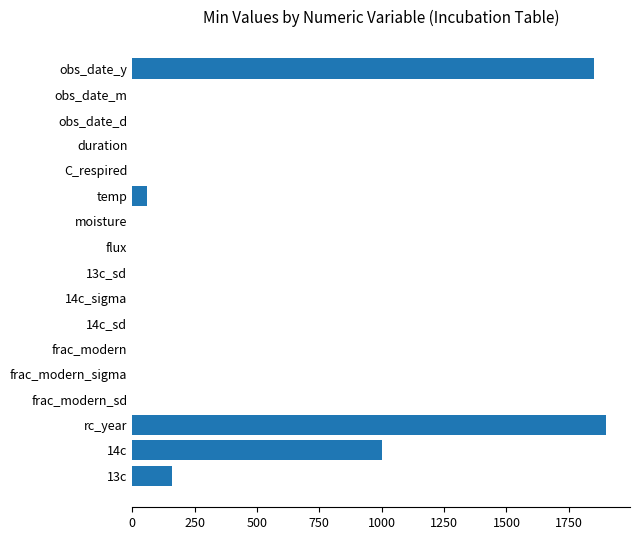

The value at frac_modern_sd is 0. True or false?

True